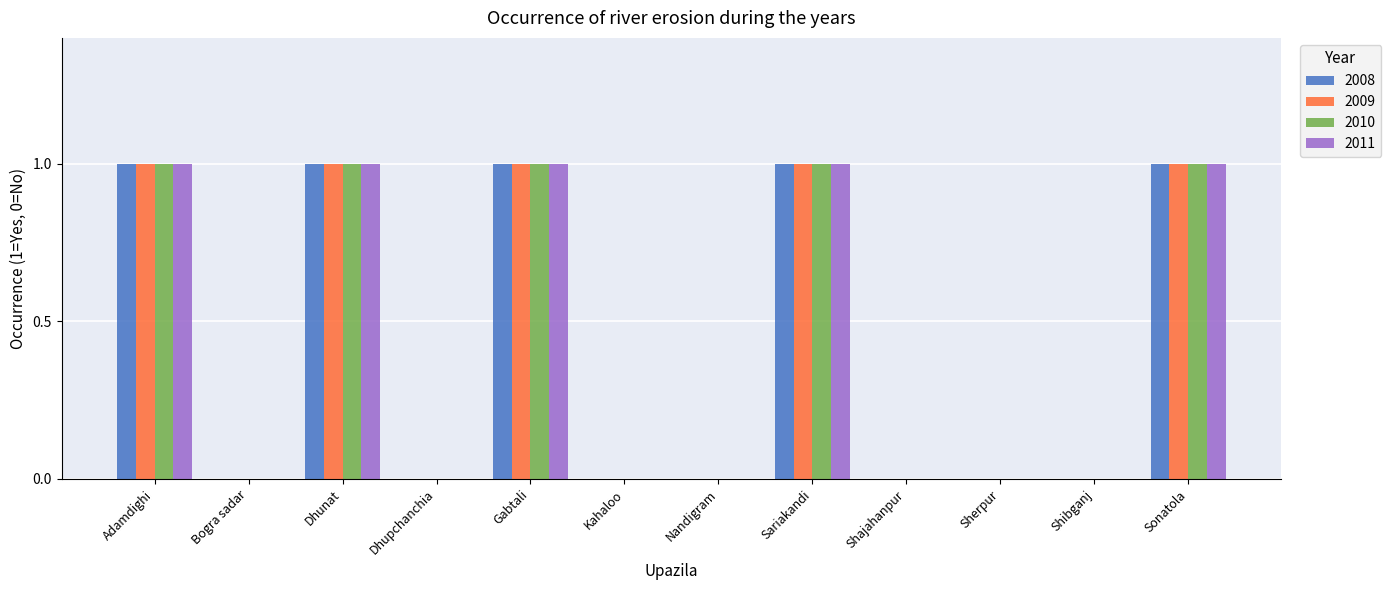

The 2008 series shows 1 at Dhunat. True or false?

True